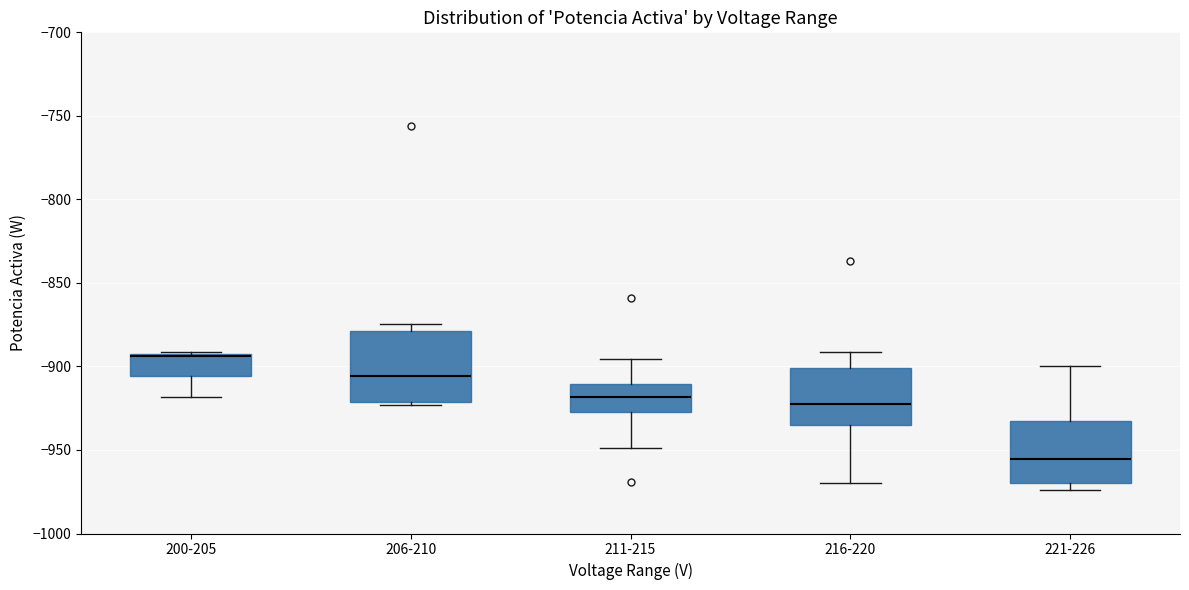

Reading left to right, transcribe this box plot: for each box, give where its median line is, the range the box spans, and where its two whiskers end, as read against the y-axis. The values are not printed on the chart, so give them approximately, as read against the axis.

200-205: median -895 (drawn on the box's upper edge), box -905 to -890, whiskers -920 to -890
206-210: median -905, box -920 to -880, whiskers -925 to -875
211-215: median -920, box -925 to -910, whiskers -950 to -895
216-220: median -920, box -935 to -900, whiskers -970 to -890
221-226: median -955, box -970 to -930, whiskers -975 to -900